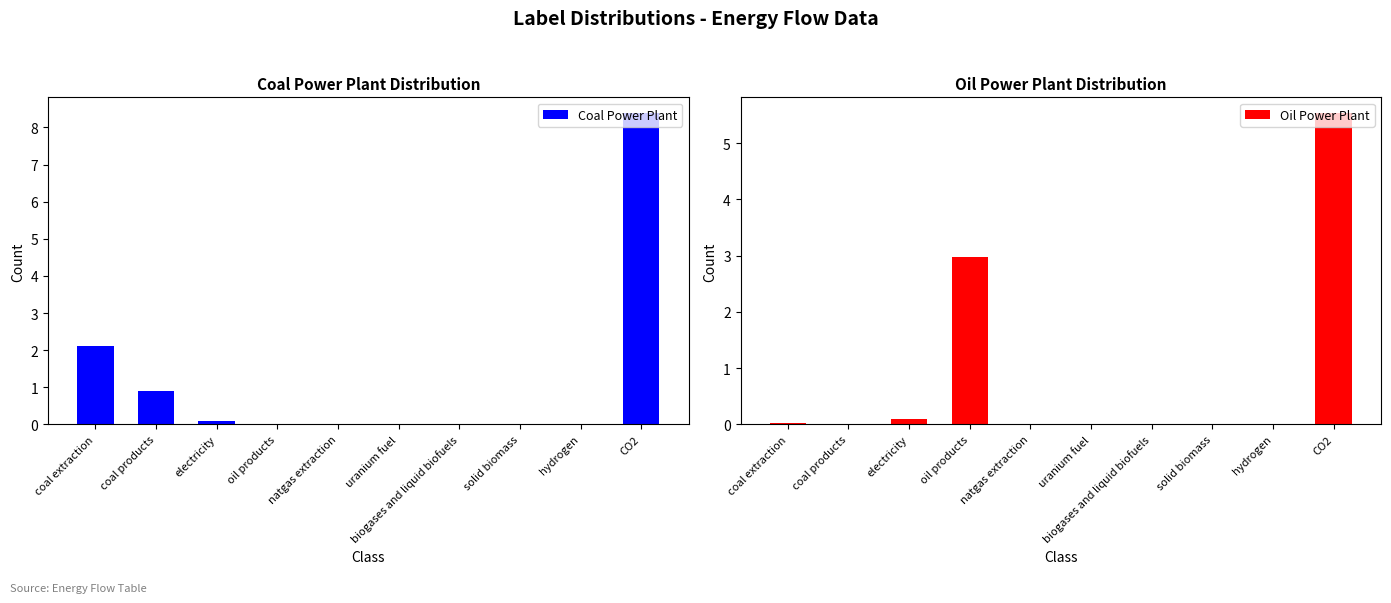

How many positive values does the Coal Power Plant series have?

4